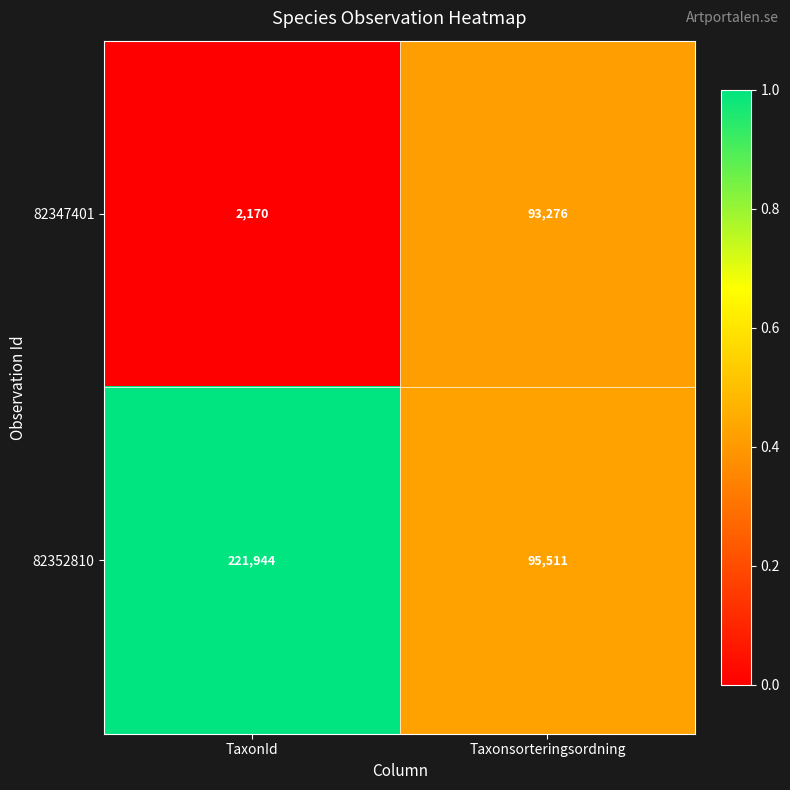

List the series in order of their peak value, lowest first.

82347401, 82352810